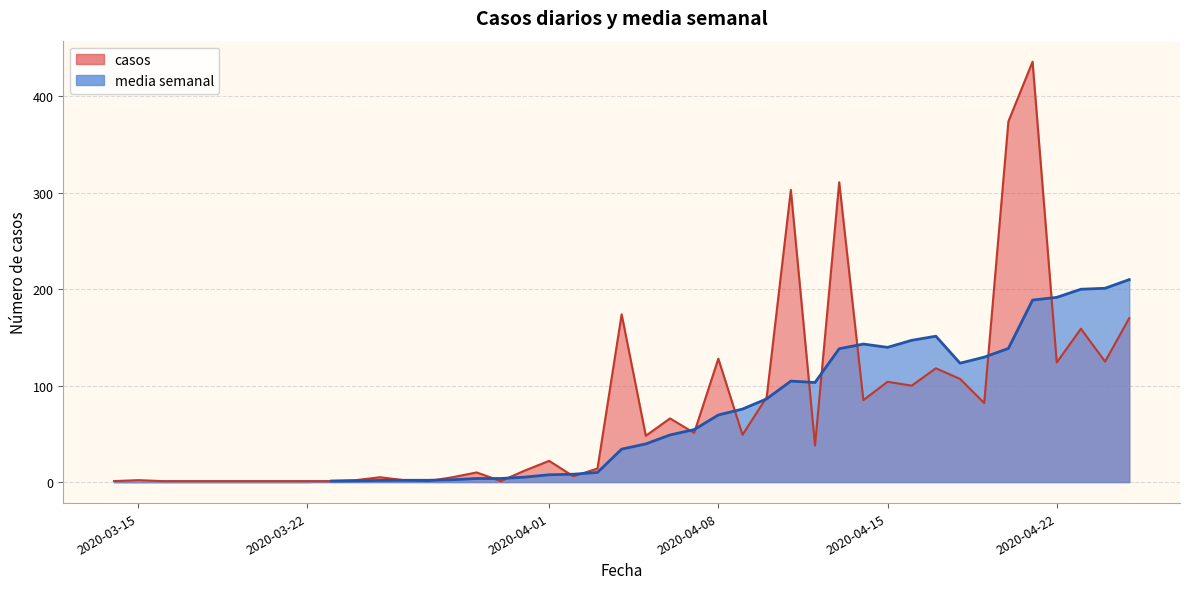

True or false: the data has more than 0 interior local peaks.

True